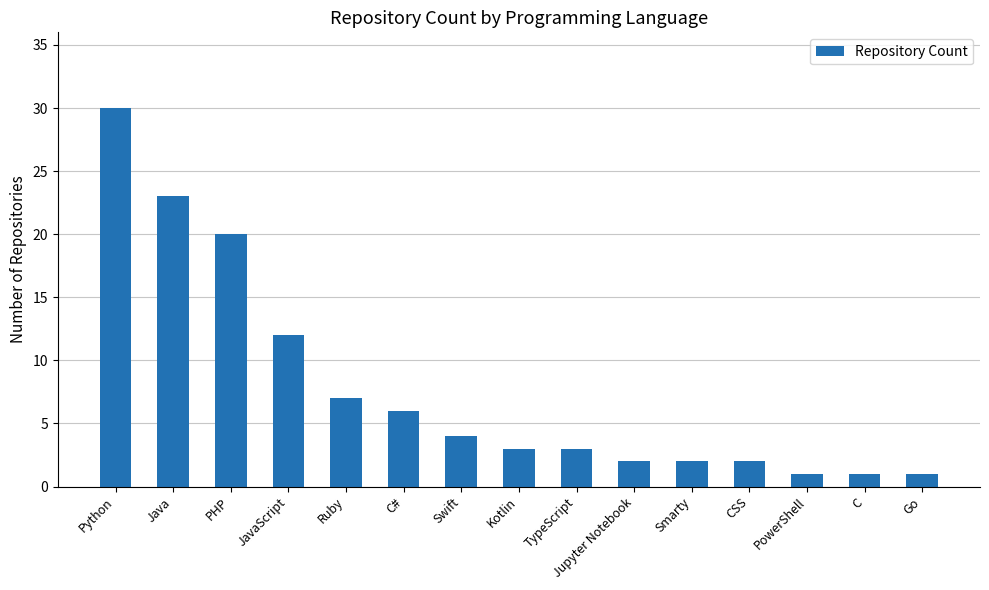

What is the change in value from Kotlin to PowerShell?

-2